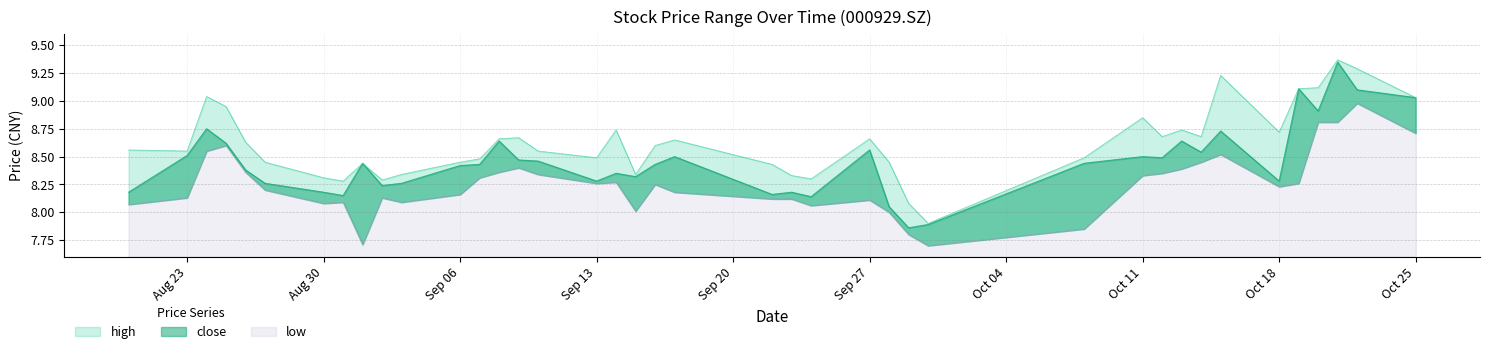

How many categories are shown in the chart?

40